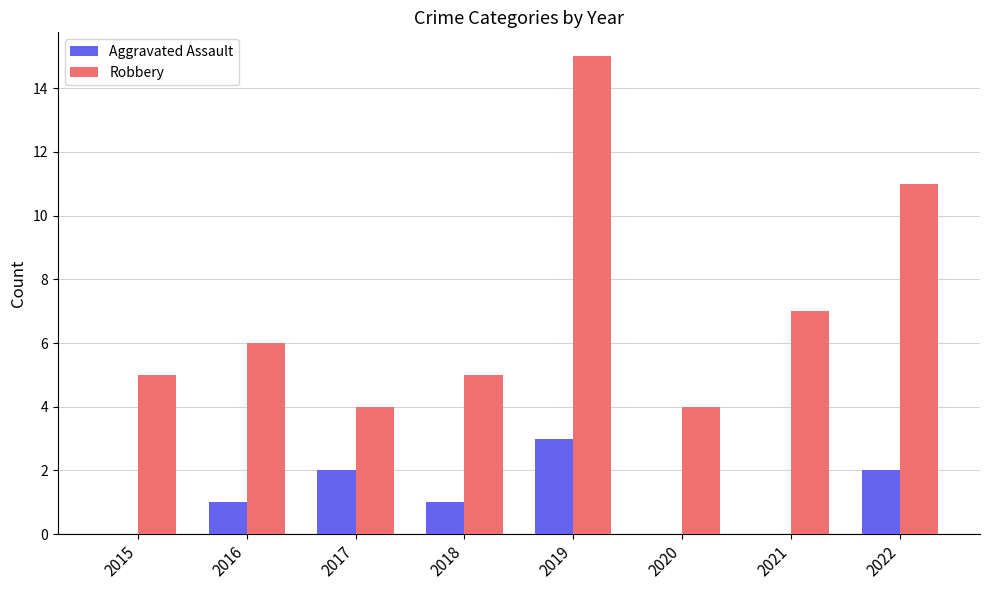

Does the chart contain stacked bars?

No